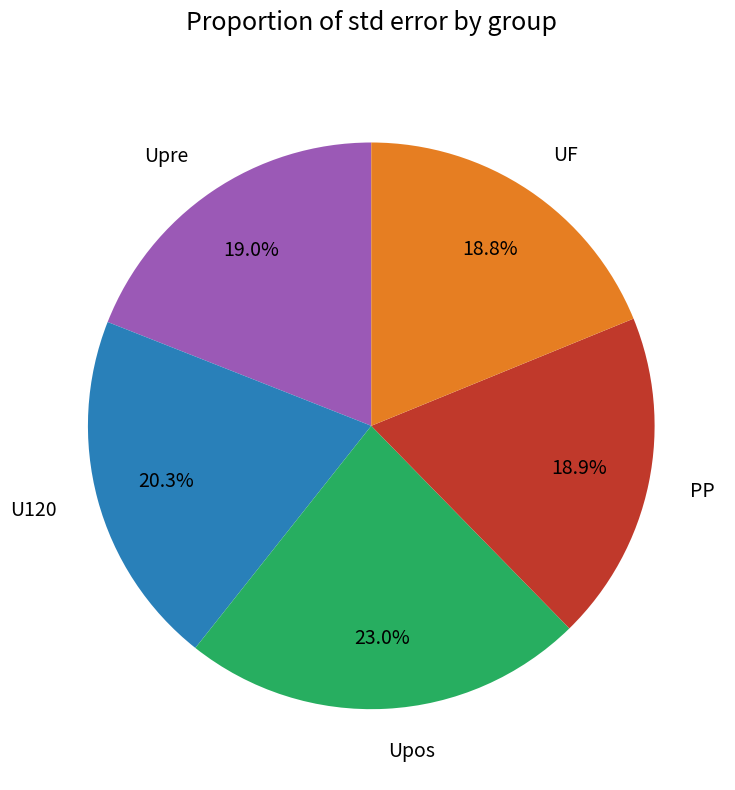

Which category has the biggest portion of the pie?

Upos